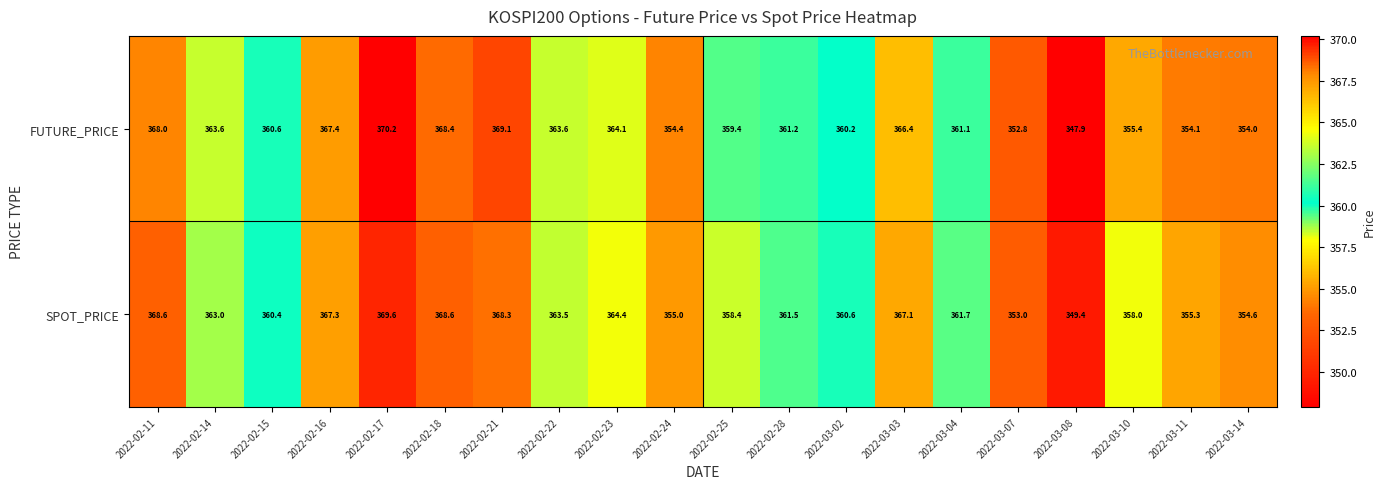

Read the SPOT_PRICE value at 2022-02-16.

367.3